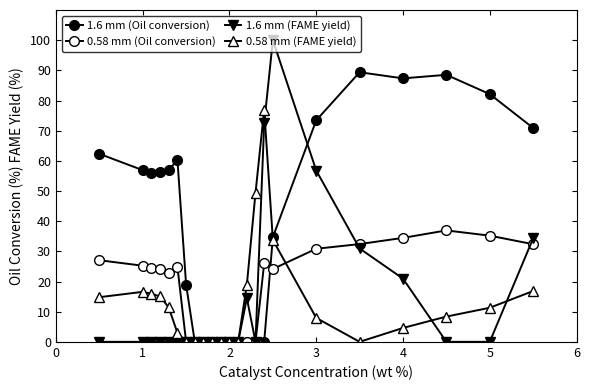

How many interior local peaks does the 0.58 mm (Oil conversion) series have?

3